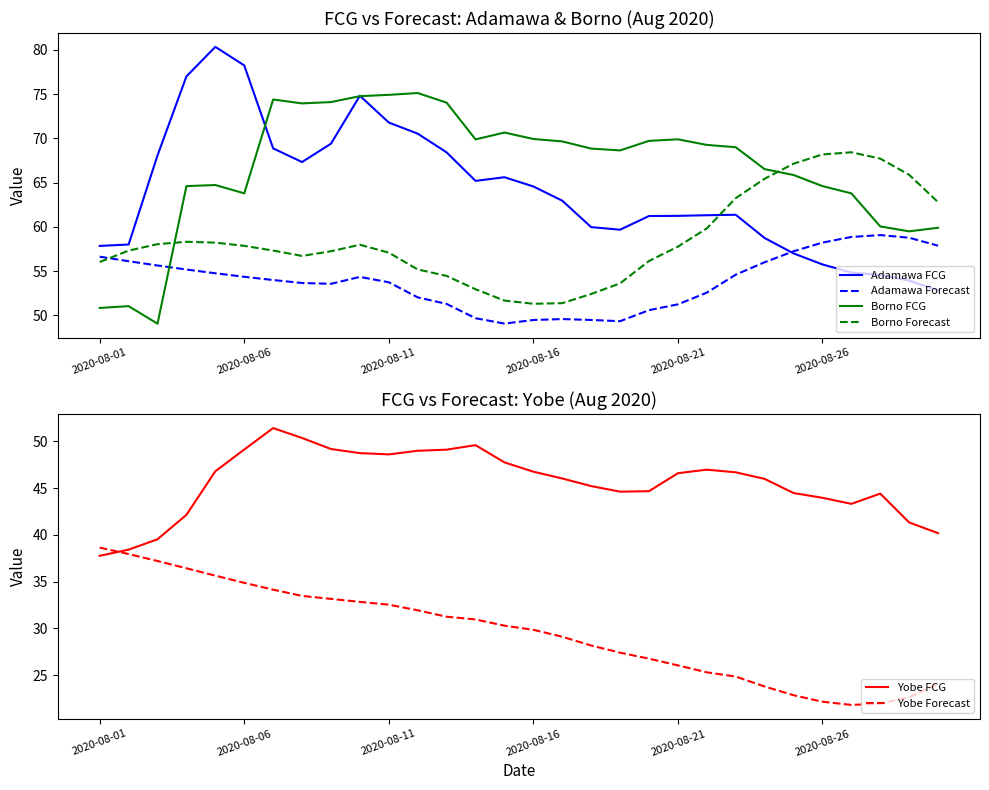

Reading left to right, transcribe all the data shown in this chart.

Adamawa FCG: 57.9	58.0	68.1	77.0	80.3	78.3	68.9	67.3	69.4	74.8	71.8	70.5	68.4	65.2	65.6	64.6	63.0	60.0	59.7	61.2	61.3	61.3	61.4	58.8	57.0	55.8	54.9	54.6	53.9	52.8
Adamawa Forecast: 56.6	56.1	55.6	55.2	54.8	54.4	54.0	53.7	53.6	54.4	53.8	52.0	51.3	49.7	49.1	49.5	49.6	49.5	49.4	50.6	51.3	52.6	54.6	56.0	57.3	58.2	58.9	59.1	58.8	57.9
Borno FCG: 50.9	51.1	49.1	64.6	64.7	63.8	74.4	74.0	74.1	74.8	74.9	75.1	74.0	69.9	70.7	69.9	69.7	68.9	68.6	69.7	69.9	69.3	69.0	66.5	65.9	64.6	63.8	60.1	59.5	59.9
Borno Forecast: 56.0	57.3	58.1	58.3	58.2	57.9	57.3	56.7	57.3	58.0	57.1	55.2	54.5	53.0	51.7	51.3	51.4	52.4	53.6	56.2	57.8	59.8	63.3	65.4	67.1	68.2	68.4	67.7	65.9	62.8
Yobe FCG: 37.7	38.4	39.5	42.1	46.8	49.1	51.4	50.3	49.2	48.7	48.6	49.0	49.1	49.6	47.7	46.7	46.0	45.2	44.6	44.7	46.6	47.0	46.7	46.0	44.5	44.0	43.3	44.4	41.3	40.2
Yobe Forecast: 38.6	37.9	37.2	36.4	35.6	34.9	34.1	33.5	33.1	32.8	32.5	31.9	31.2	30.9	30.3	29.8	29.1	28.2	27.4	26.8	26.0	25.3	24.8	23.8	22.8	22.2	21.8	21.9	22.6	24.0